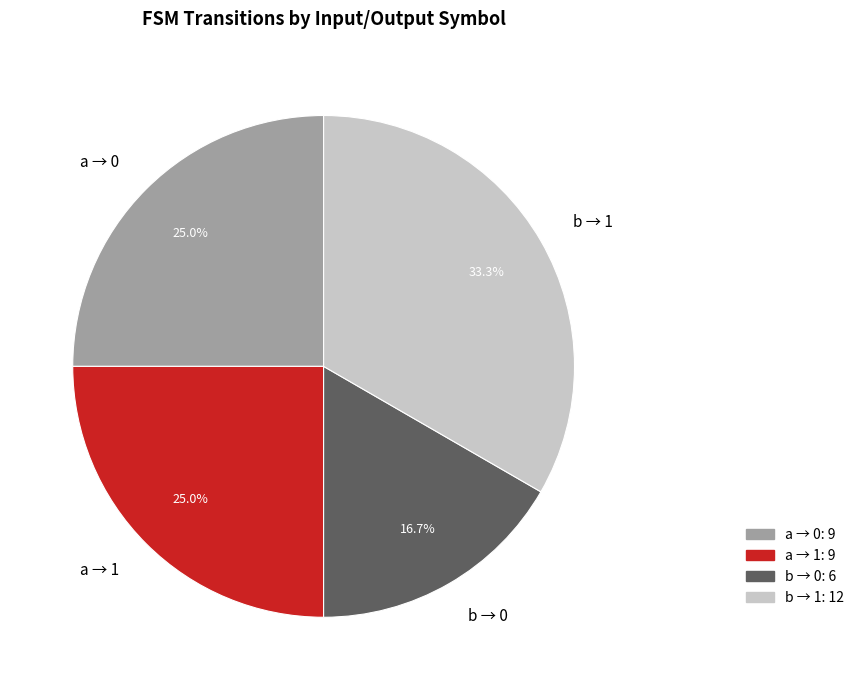

What is the total percentage of b → 0 and b → 1?

50.0%